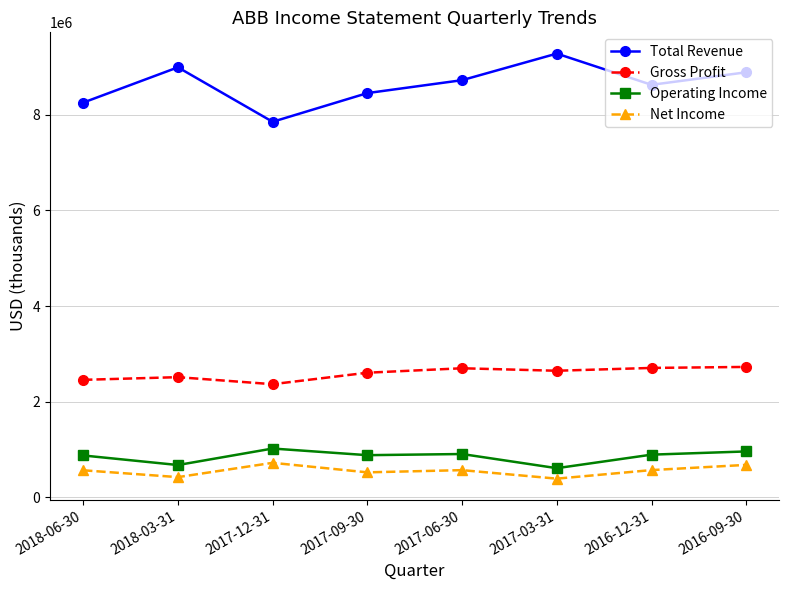

Where does the Operating Income series first go above 895000?

2017-12-31